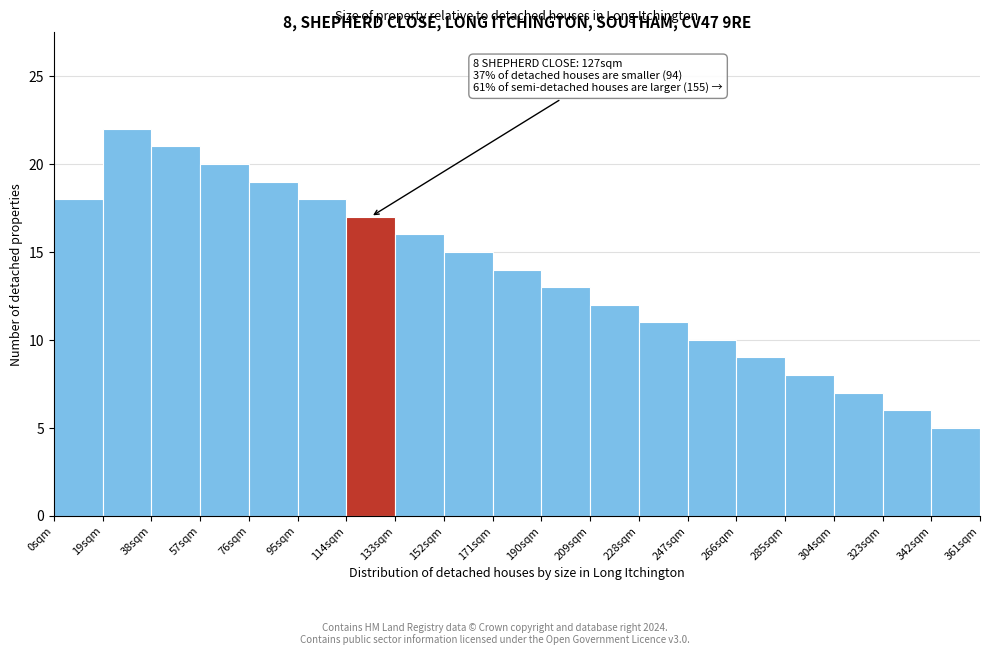

Over which range of the x-axis is the bar tallest?

19 to 38